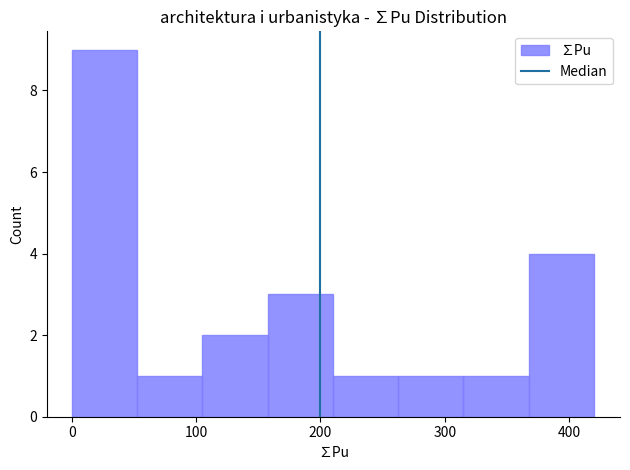

Reading left to right, transcribe this chart: for each bar, give the range it covers on the x-axis and its height. Neither the bar edges nor the heights are printed on the chart, so give them approximately, as read against the axes.

0 to 50: 9
50 to 110: 1
110 to 160: 2
160 to 210: 3
210 to 260: 1
260 to 320: 1
320 to 370: 1
370 to 420: 4